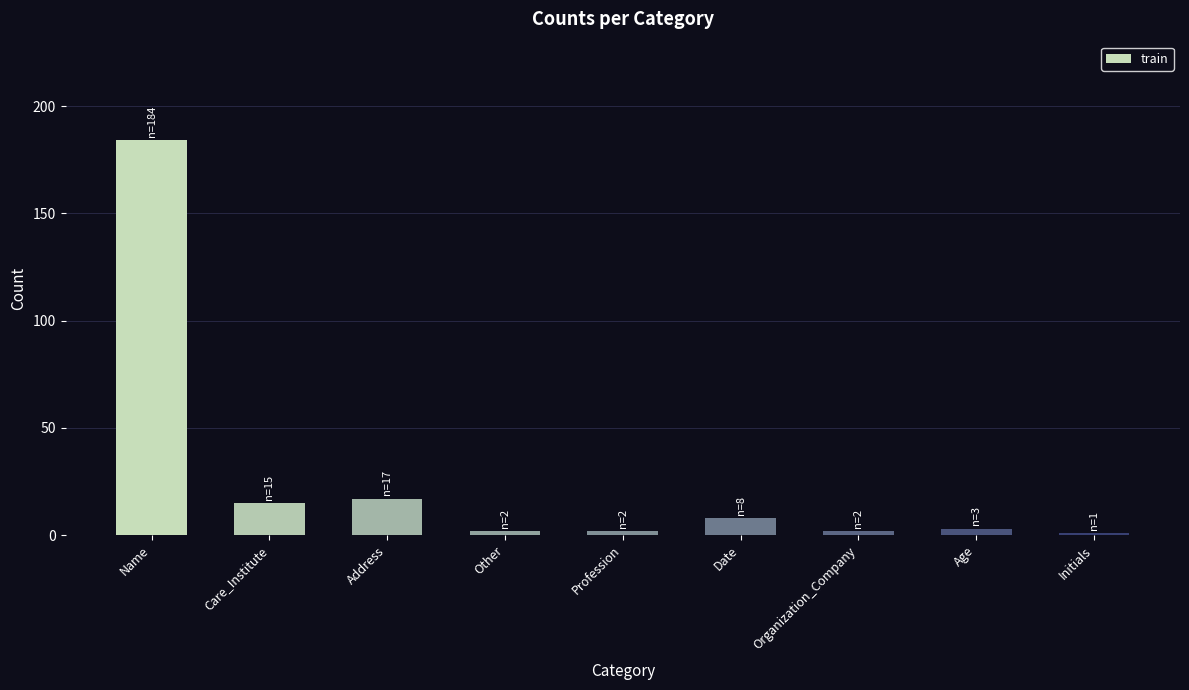

What is the label of the 3rd bar from the left?

Address